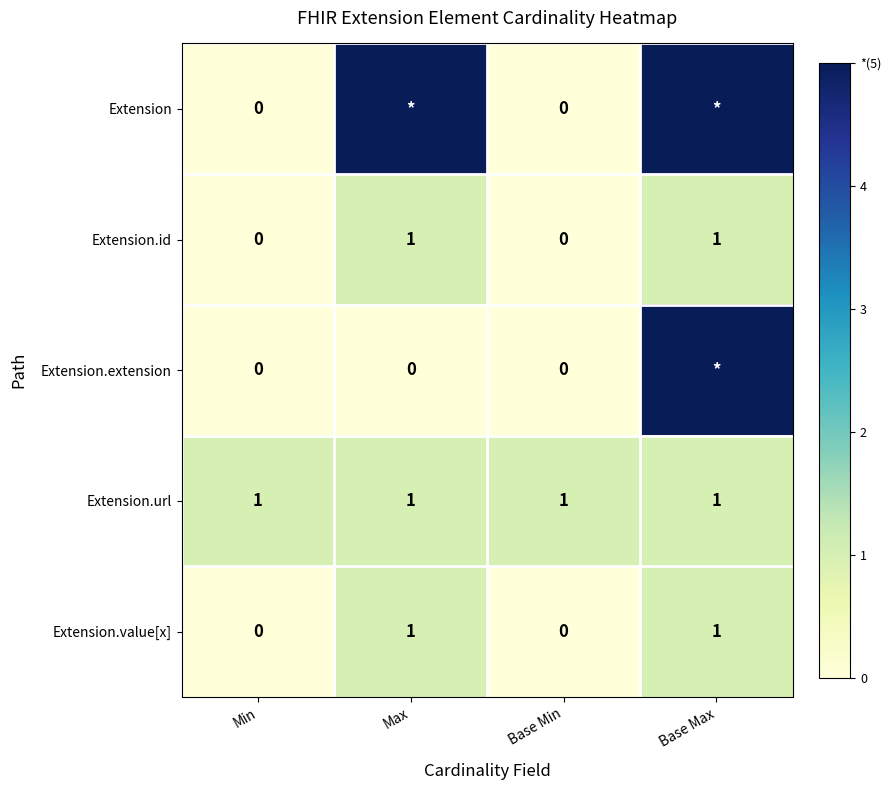

Count the Extension.value[x] values in the range 0 to 1.

4